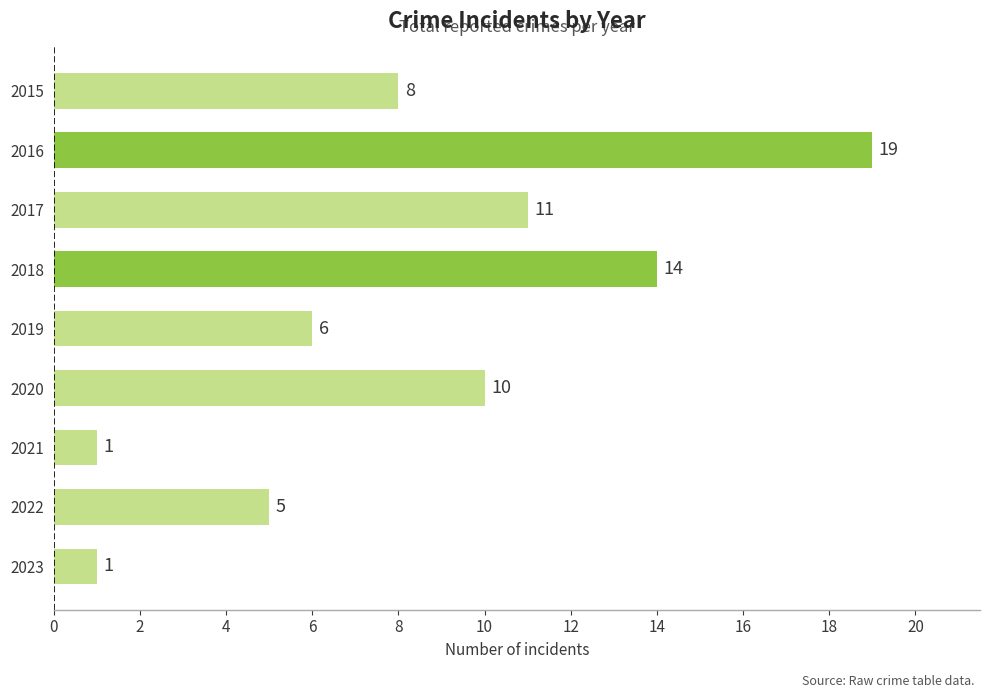

Where is the data nearest to the value 10?

2020